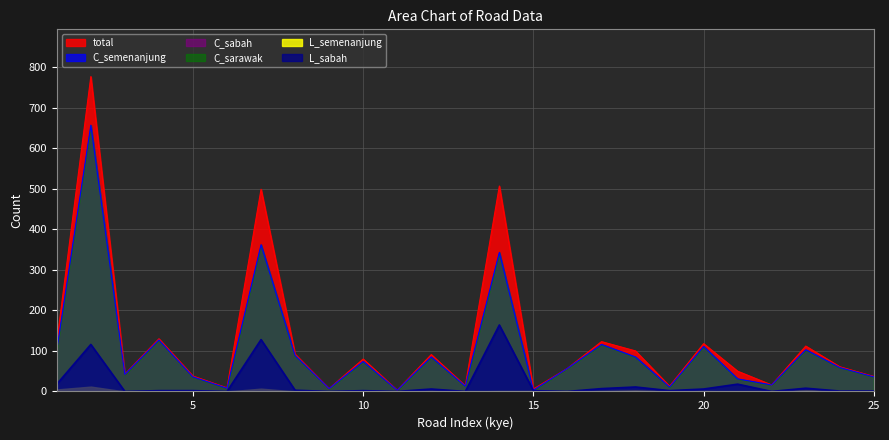

Rank the series by their average value, from lowest to highest.

L_sabah, C_semenanjung, total